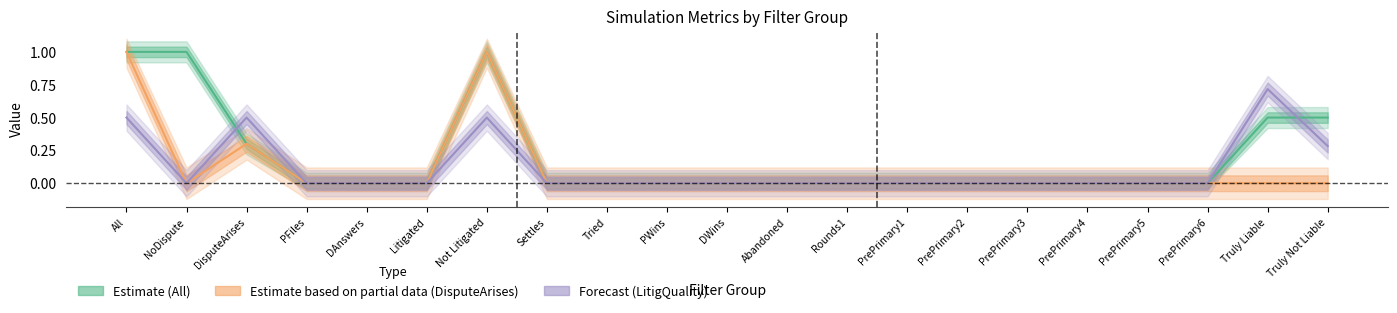

Reading left to right, list all the values displayed in this chart.

All: All=1.0	NoDispute=1.0	DisputeArises=0.3	PFiles=0.0	DAnswers=0.0	Litigated=0.0	Not Litigated=1.0	Settles=0.0	Tried=0.0	PWins=0.0	DWins=0.0	Abandoned=0.0	Rounds1=0.0	PrePrimary1=0.0	PrePrimary2=0.0	PrePrimary3=0.0	PrePrimary4=0.0	PrePrimary5=0.0	PrePrimary6=0.0	Truly Liable=0.5	Truly Not Liable=0.5
DisputeArises: All=1.0	NoDispute=0.0	DisputeArises=0.3	PFiles=0.0	DAnswers=0.0	Litigated=0.0	Not Litigated=1.0	Settles=0.0	Tried=0.0	PWins=0.0	DWins=0.0	Abandoned=0.0	Rounds1=0.0	PrePrimary1=0.0	PrePrimary2=0.0	PrePrimary3=0.0	PrePrimary4=0.0	PrePrimary5=0.0	PrePrimary6=0.0	Truly Liable=0.0	Truly Not Liable=0.0
LitigQuality: All=0.5	NoDispute=0.0	DisputeArises=0.5	PFiles=0.0	DAnswers=0.0	Litigated=0.0	Not Litigated=0.5	Settles=0.0	Tried=0.0	PWins=0.0	DWins=0.0	Abandoned=0.0	Rounds1=0.0	PrePrimary1=0.0	PrePrimary2=0.0	PrePrimary3=0.0	PrePrimary4=0.0	PrePrimary5=0.0	PrePrimary6=0.0	Truly Liable=0.7	Truly Not Liable=0.3